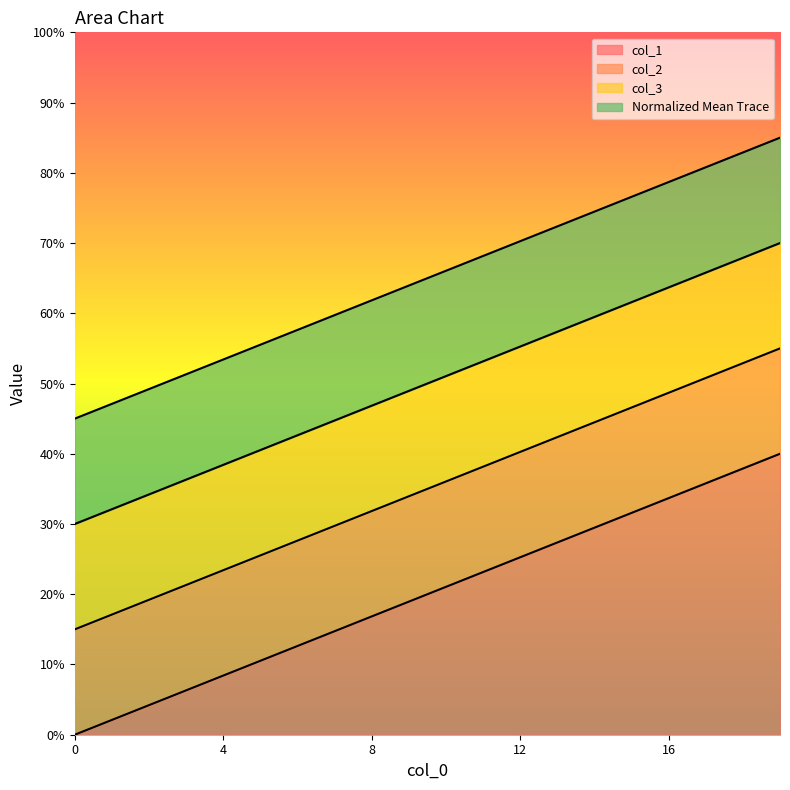

At which category does the chart reach its peak across all series?

19